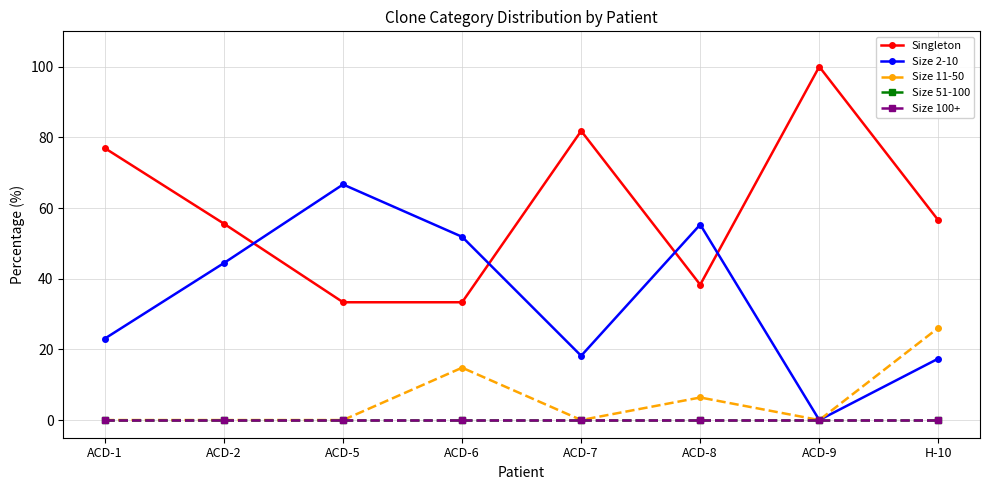

Which category has the lowest value across all series?

ACD-9